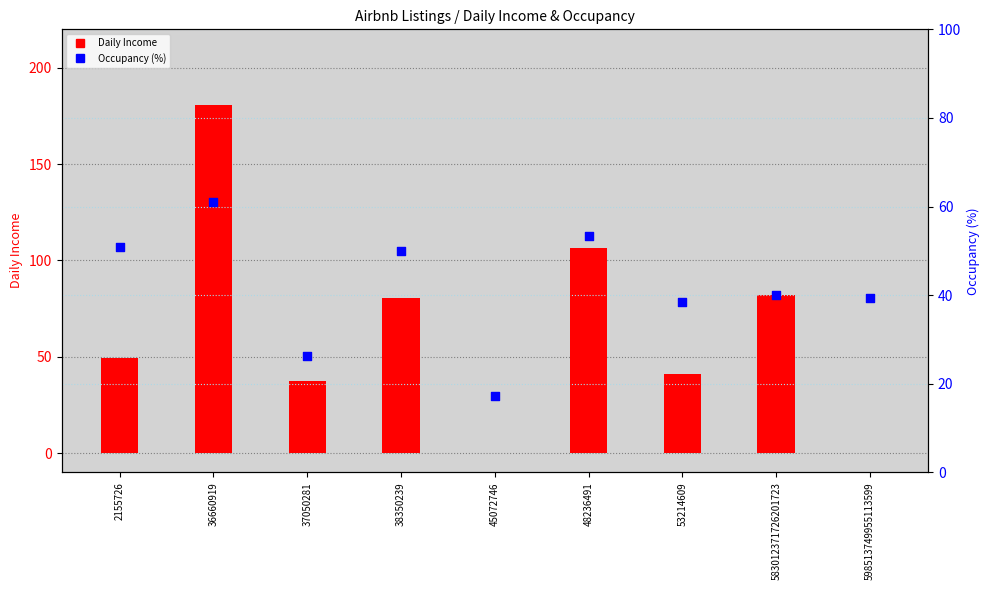

Which series reaches the minimum Y coordinate?

Daily Income